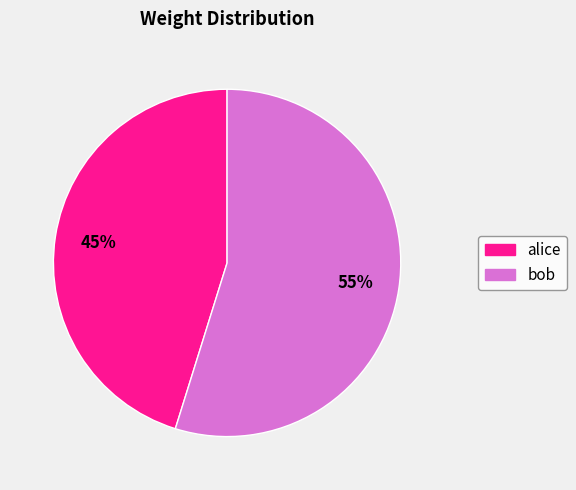

Does bob account for over 50% of the chart?

Yes